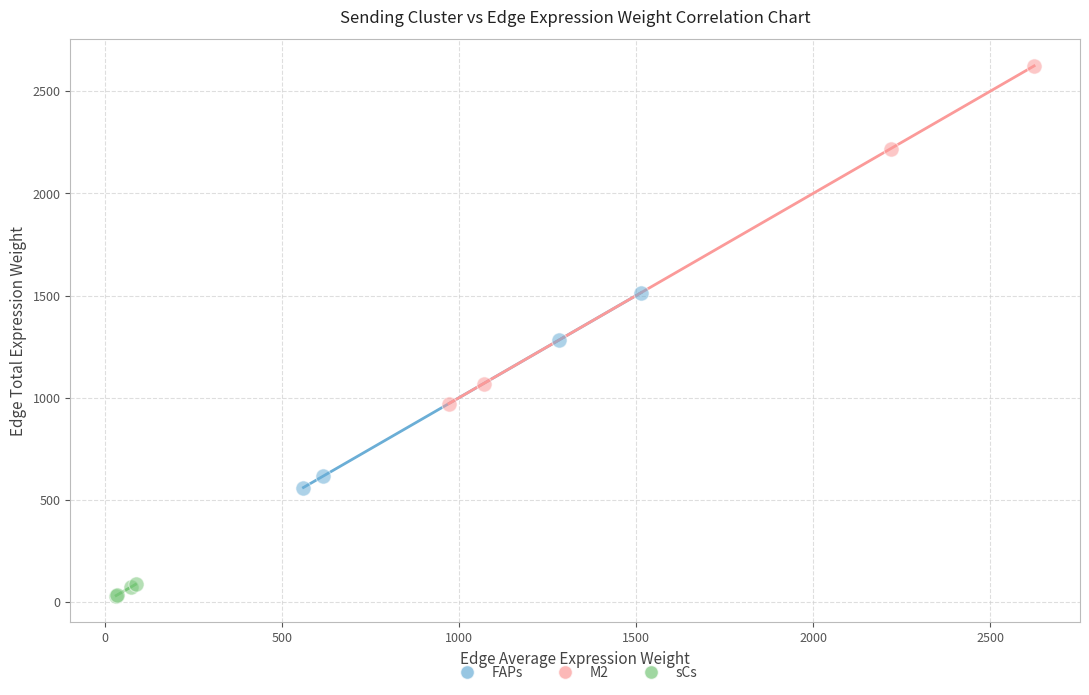

Which series reaches the maximum Y coordinate?

M2